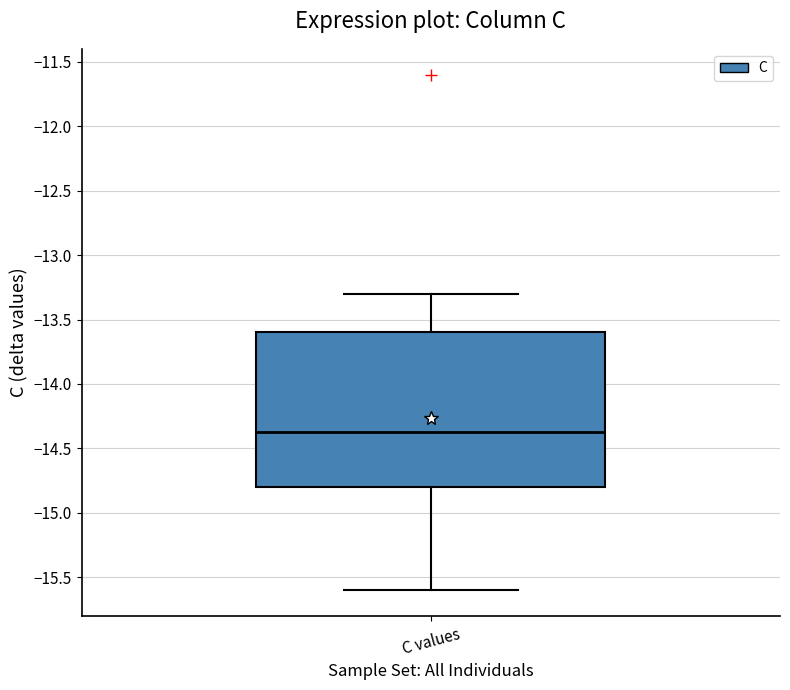

Transcribe this box plot: give where the median line is, the range the box spans, and where the two whiskers end, as read against the y-axis. The values are not printed on the chart, so give them approximately, as read against the axis.

median -14.35, box -14.80 to -13.60, whiskers -15.60 to -13.30